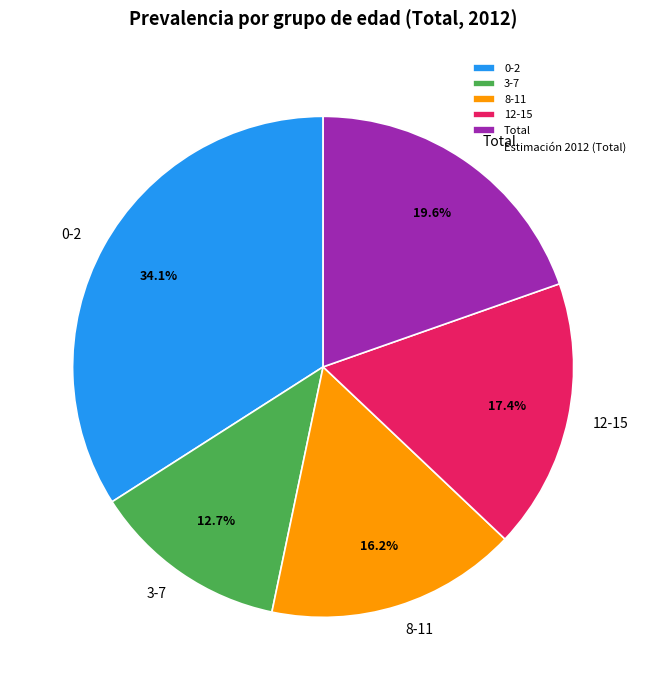

What percentage is the Total slice, to the nearest percent?

20%